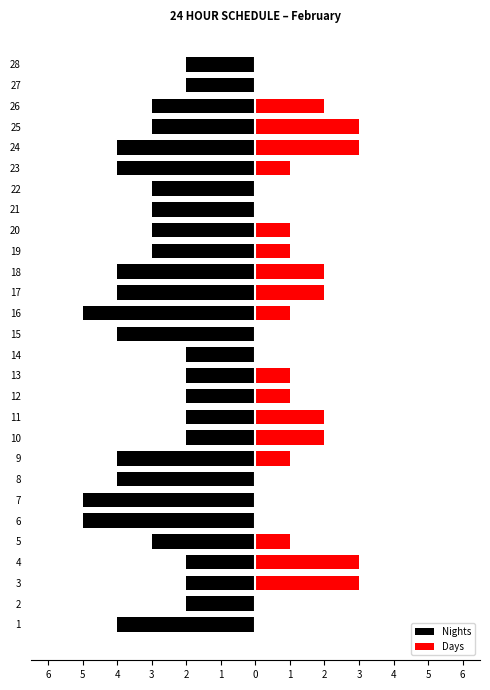

How many distinct data groups are displayed?

2